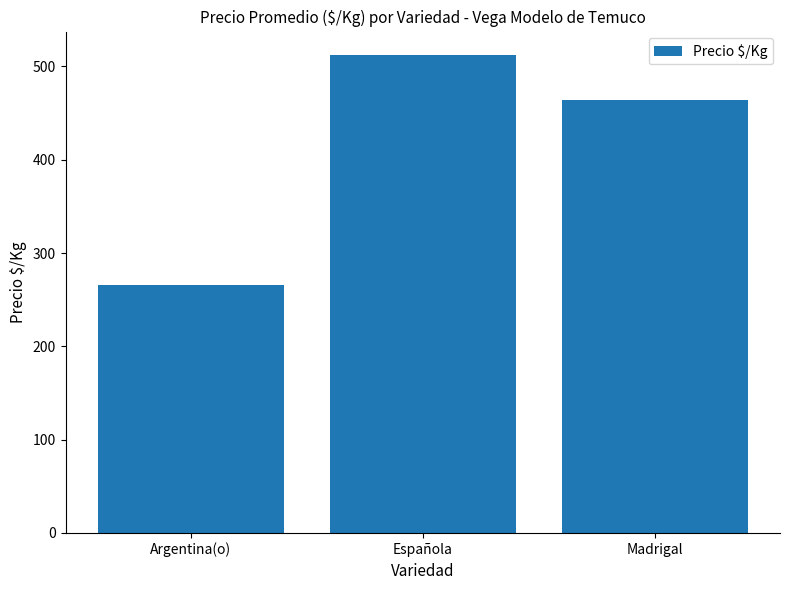

The chart shows a value of 668.4 at Madrigal. True or false?

False